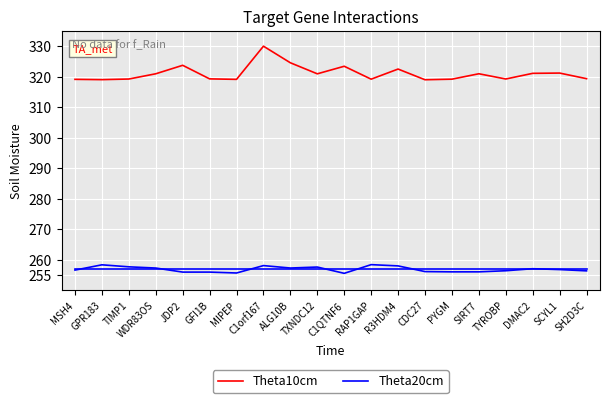

What position from the left is TYROBP?

17